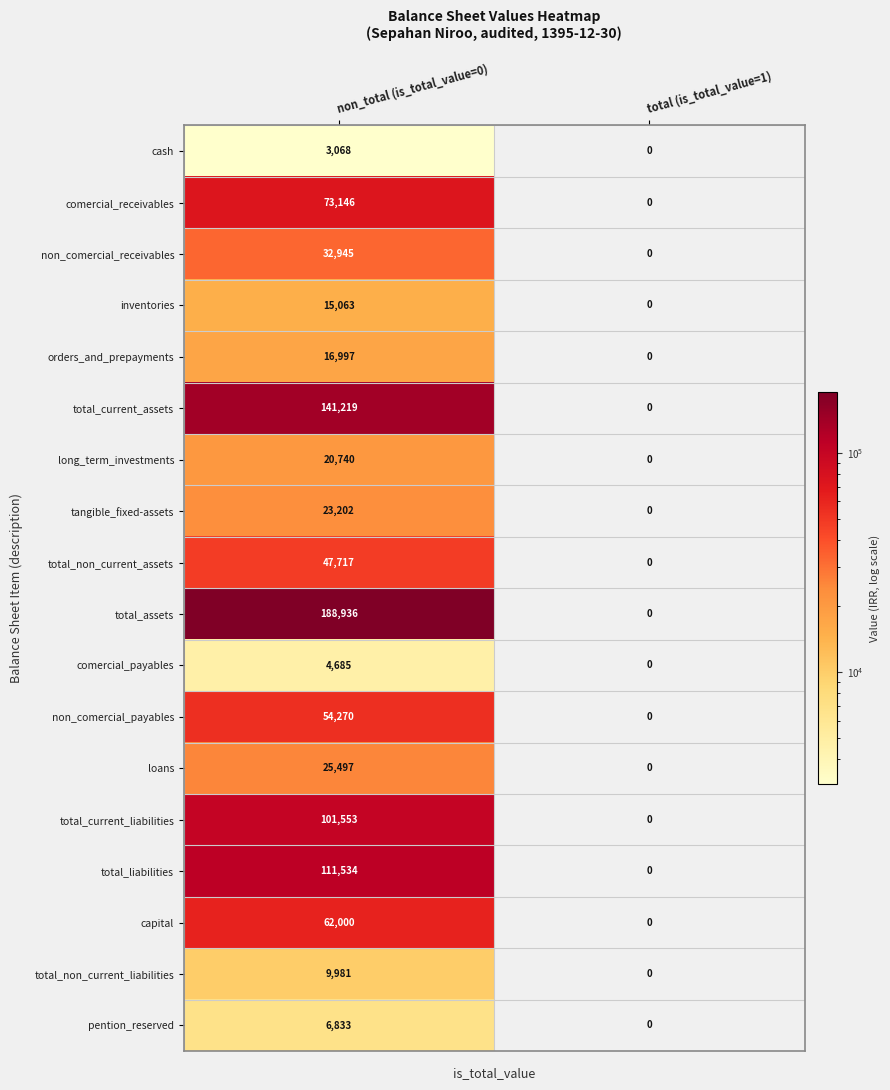

What is the highest value of the tangible_fixed-assets series?

23202